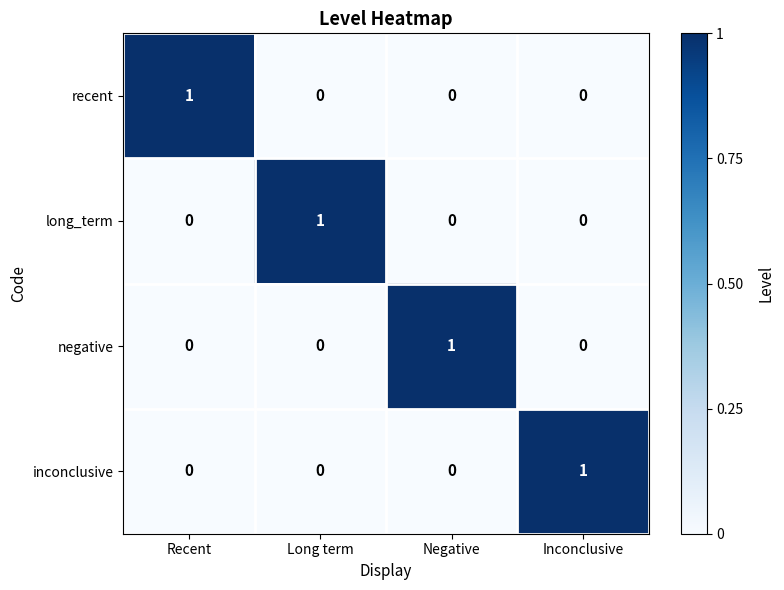

At which label does inconclusive reach its peak?

Inconclusive